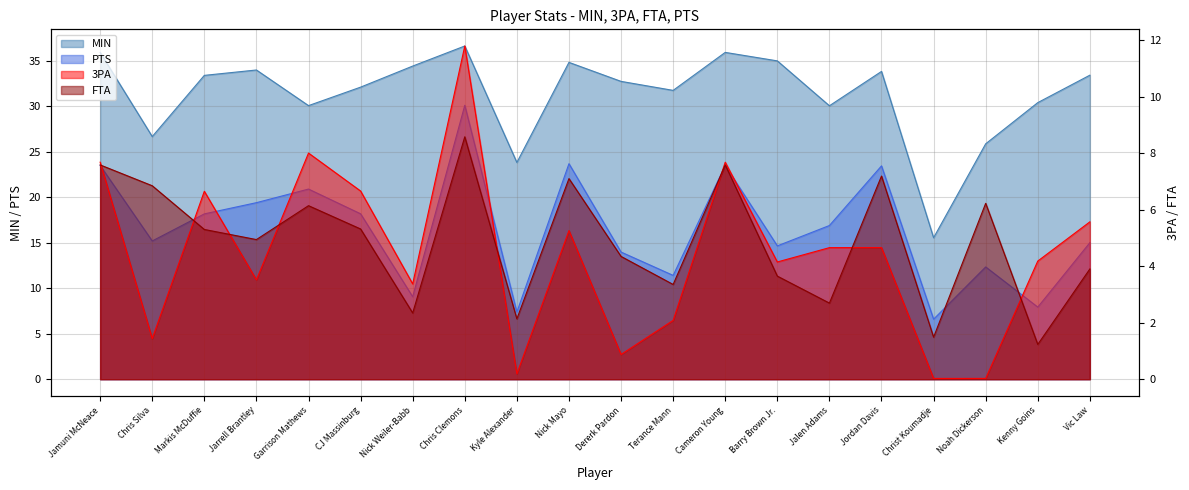

Which series has the largest range (max minus min)?

PTS